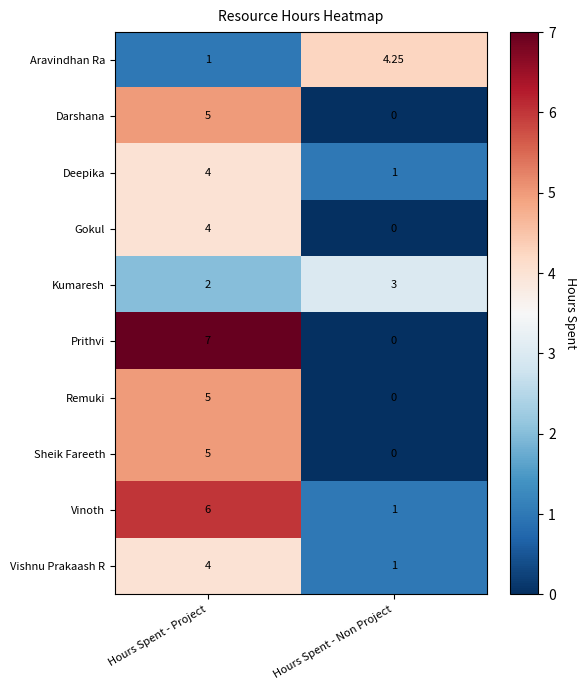

Where is Deepika nearest to the value 2?

Hours Spent - Non Project